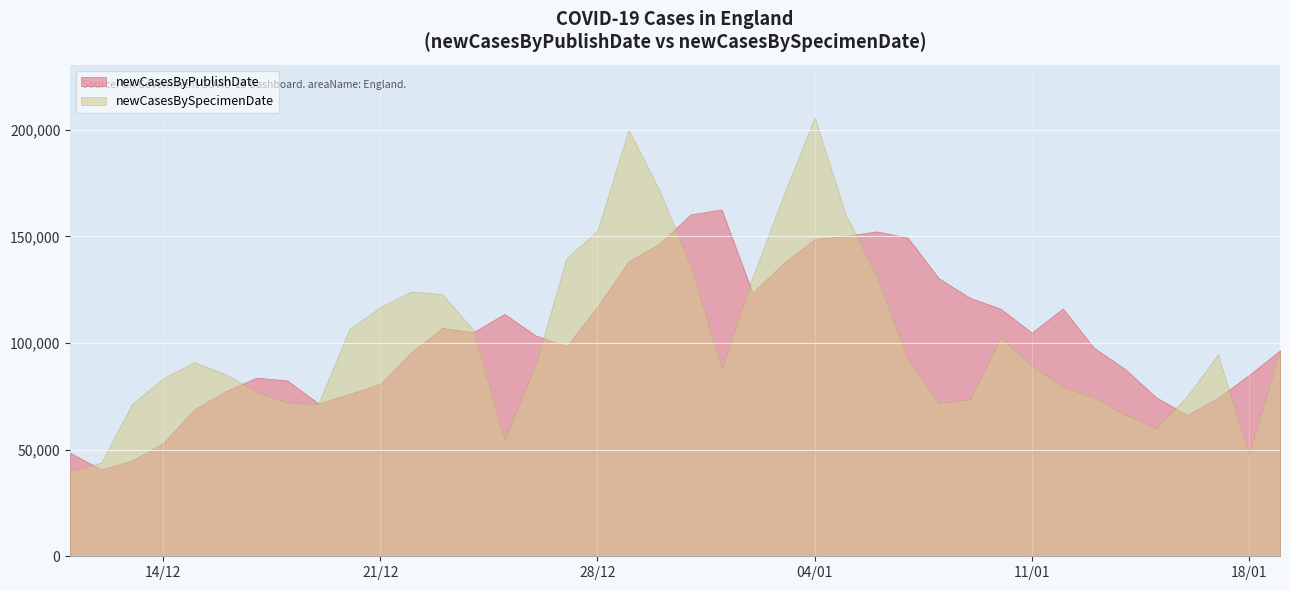

How many data points in newCasesBySpecimenDate are above 91000?

19